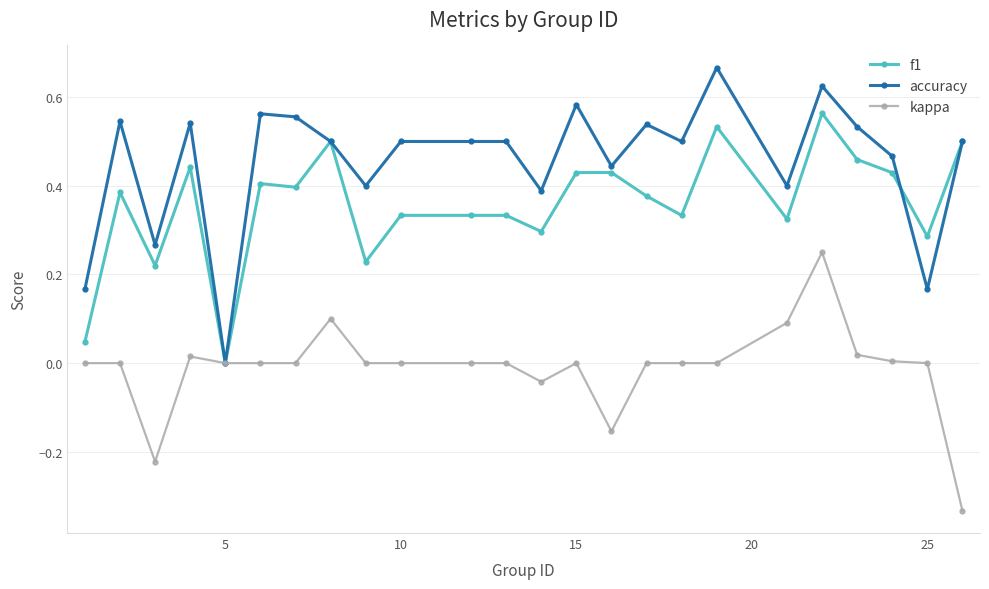

Count the number of categories in the chart.

24